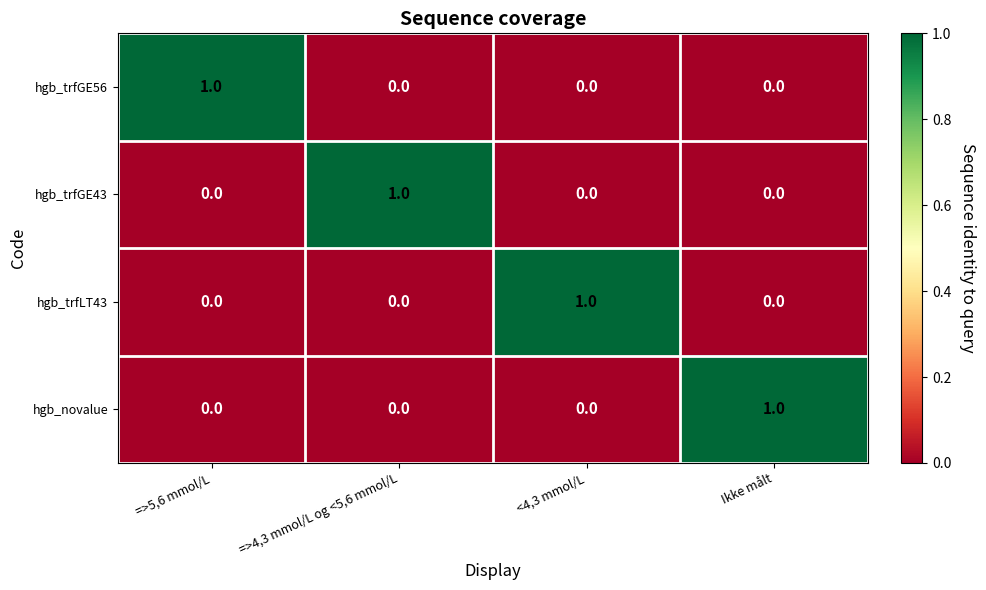

The value of hgb_trfGE56 at Ikke målt is 0. True or false?

True